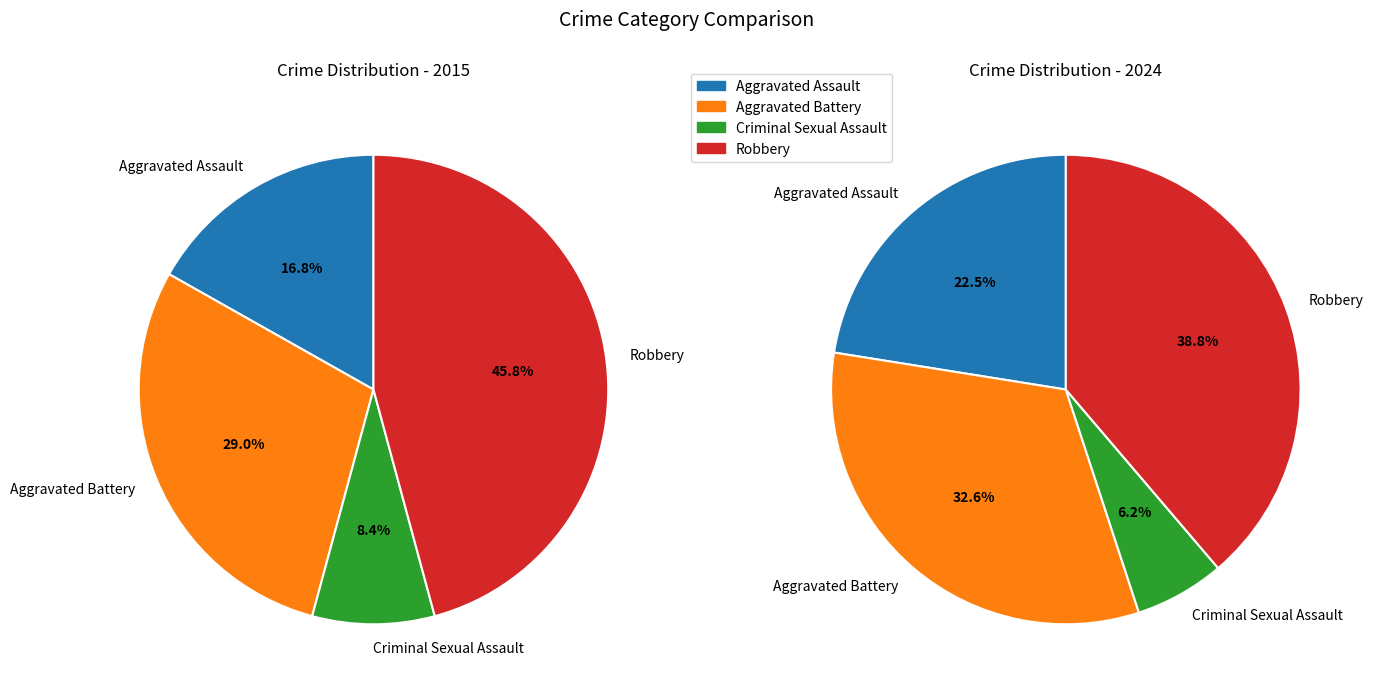

To the nearest percent, what portion does Criminal Sexual Assault represent?

6%